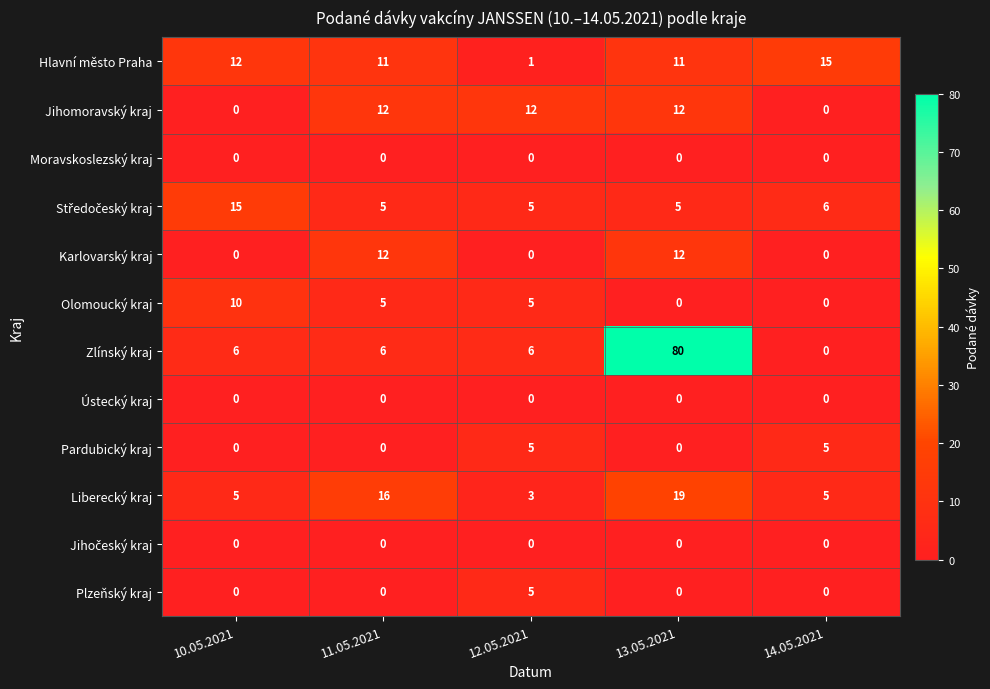

What is the greatest value displayed?

80